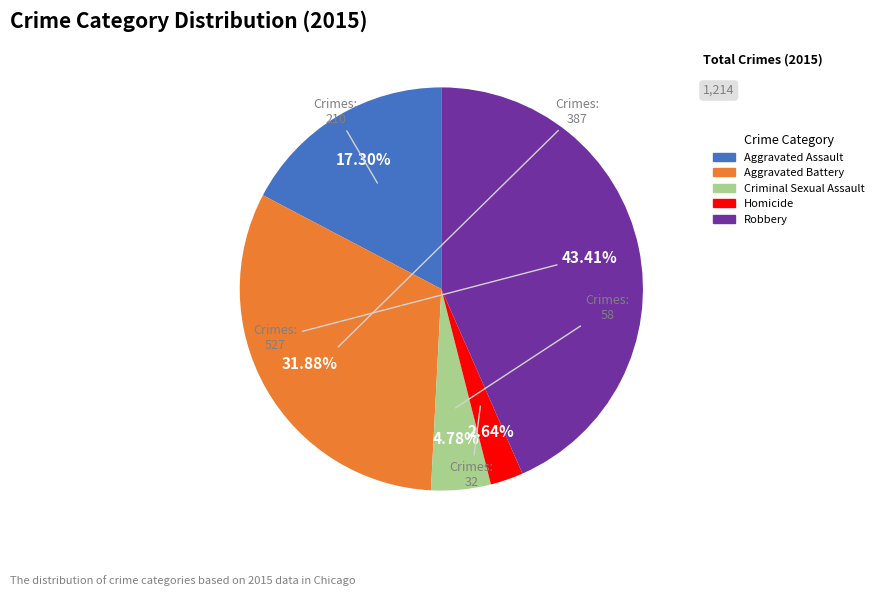

What portion of the pie excludes Homicide?

97.4%